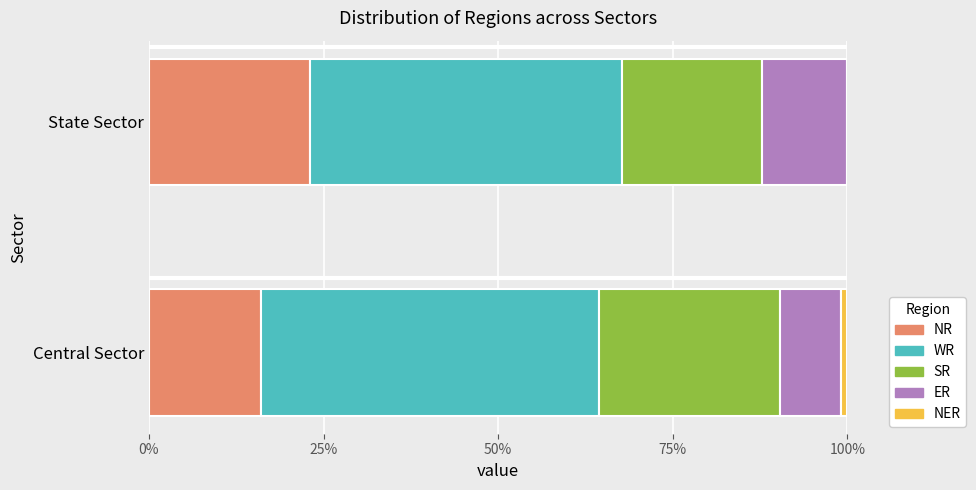

What is the highest value of the NR series?

23.1